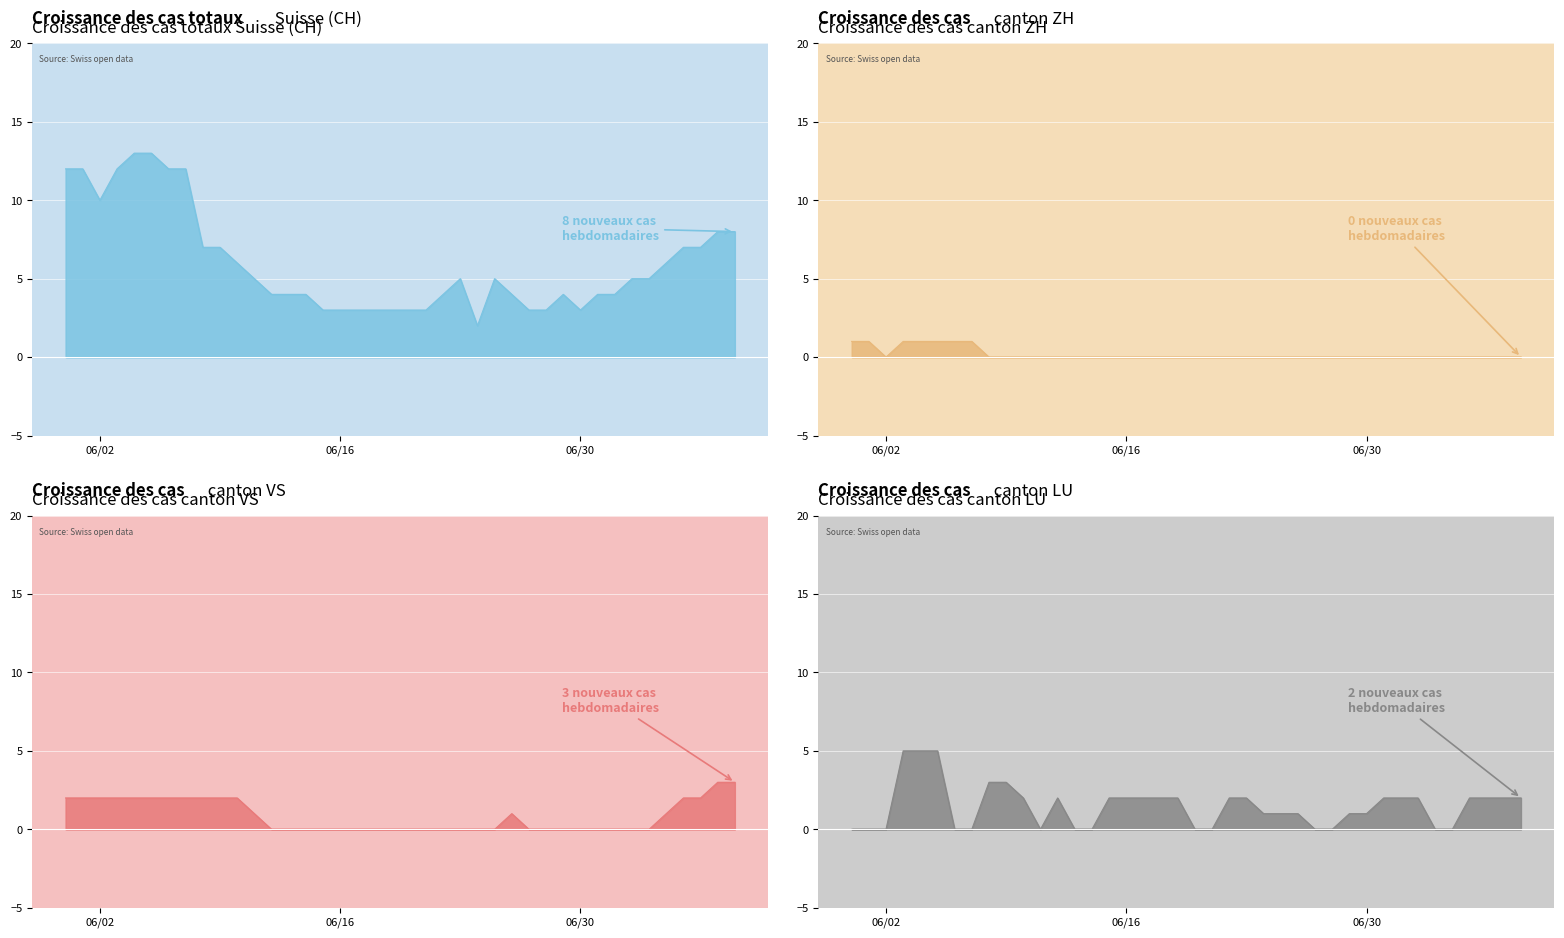

How many interior local valleys does the CH_line series have?

3